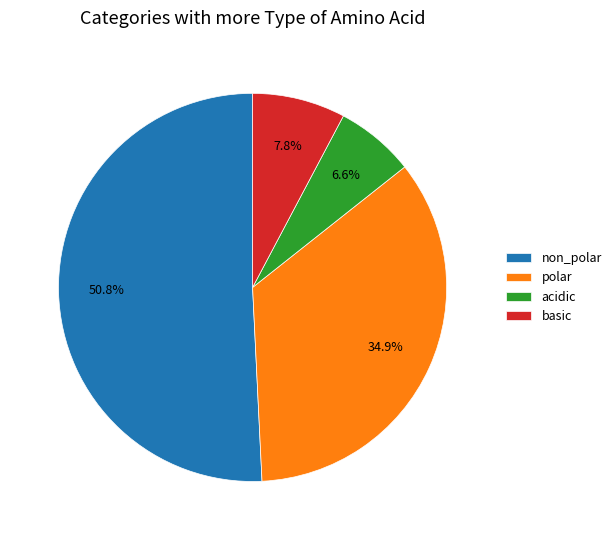

Which slice is the smallest?

acidic